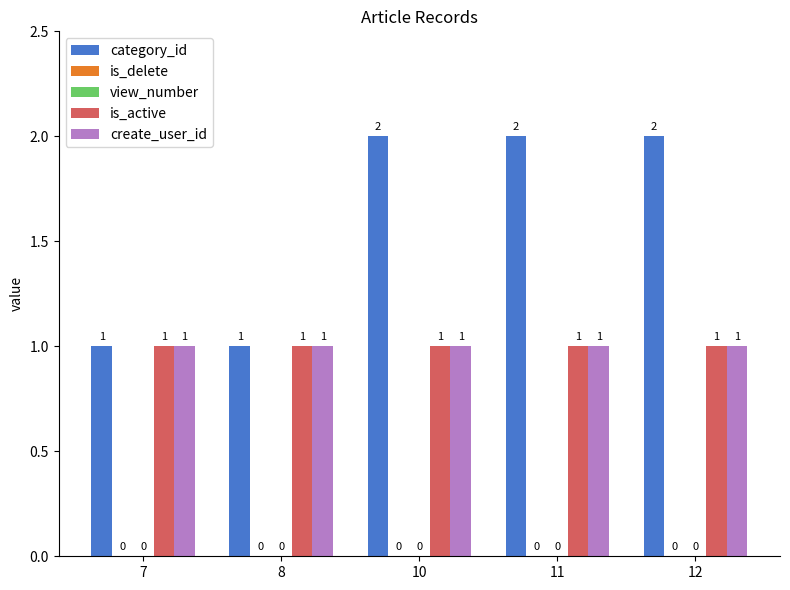

How many bars are there in total?

25